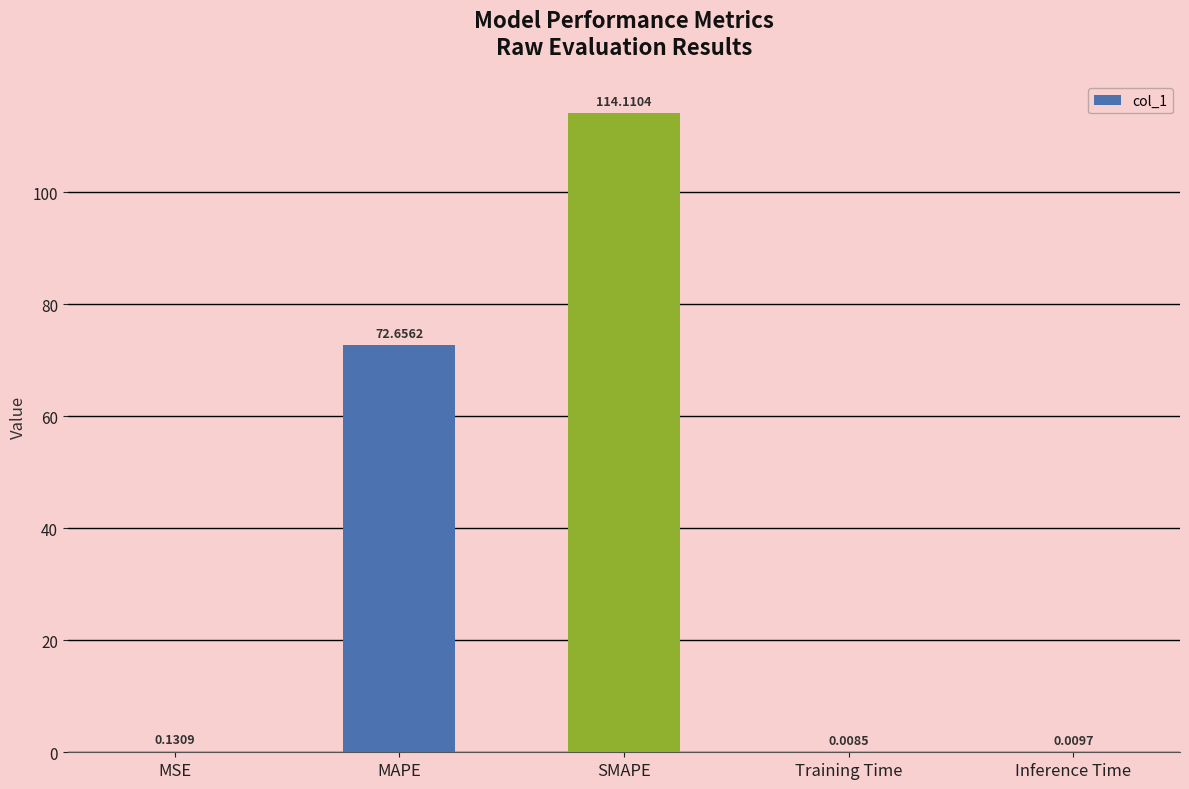

Which label corresponds to the largest value in the chart?

SMAPE